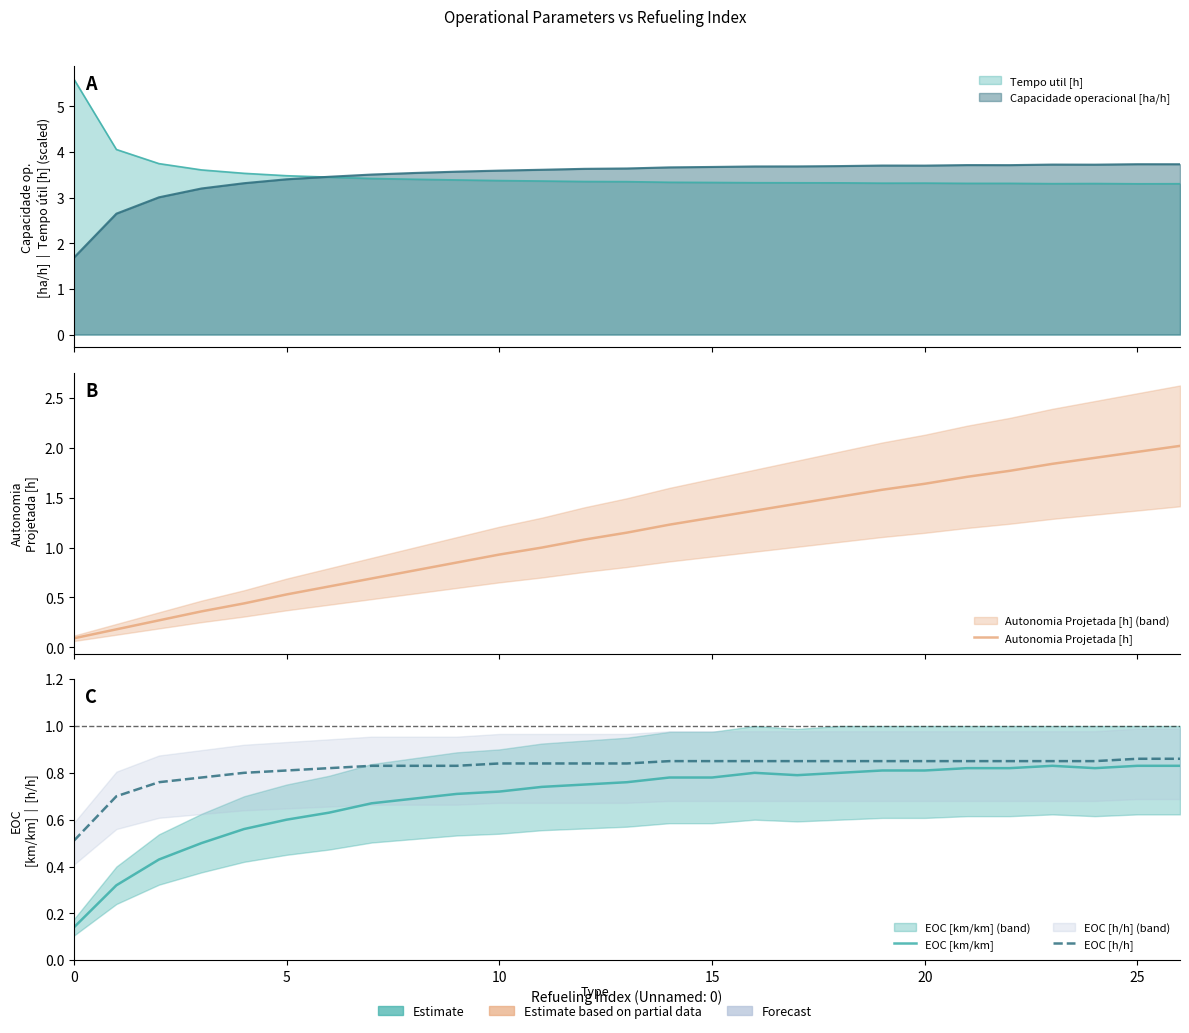

Between 15 and 20, which is larger?

20